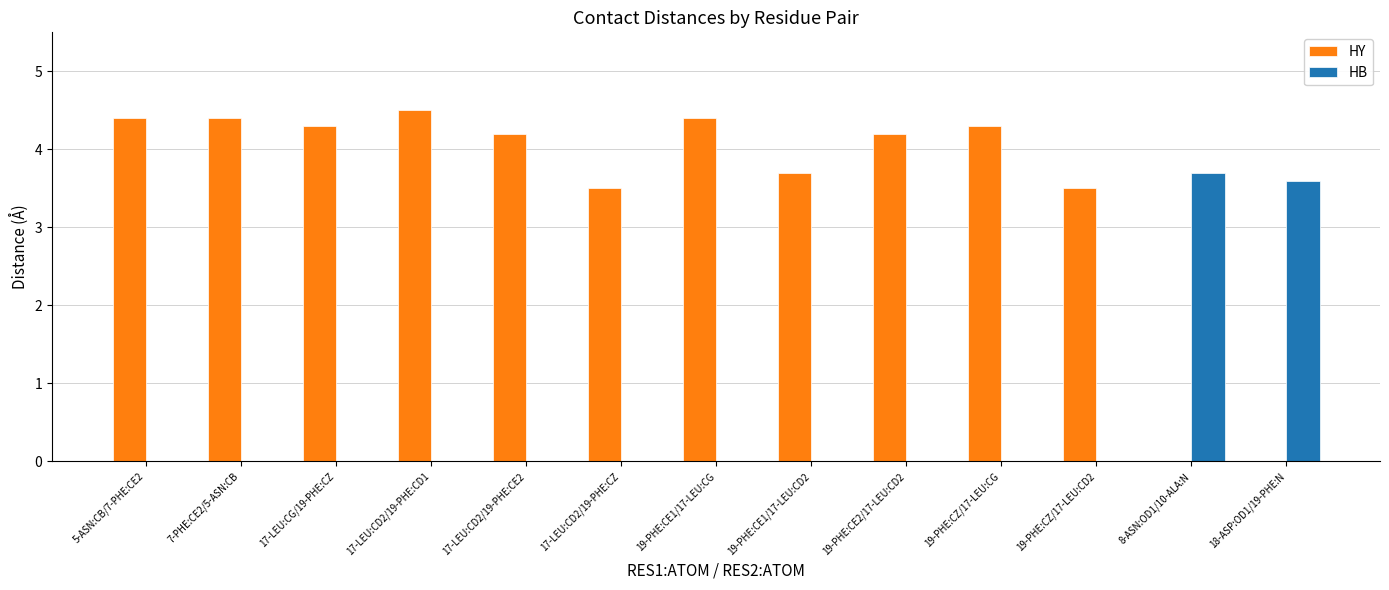

What is the sum of all HY values?

45.4